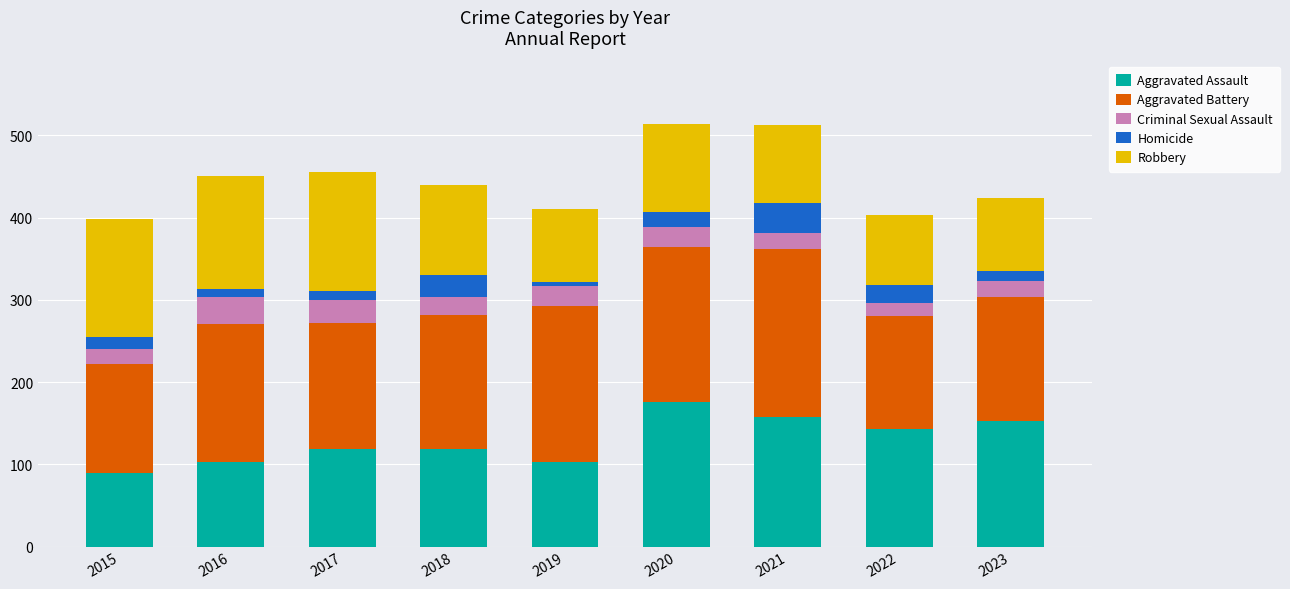

What is the total value across all series at 2020?

514